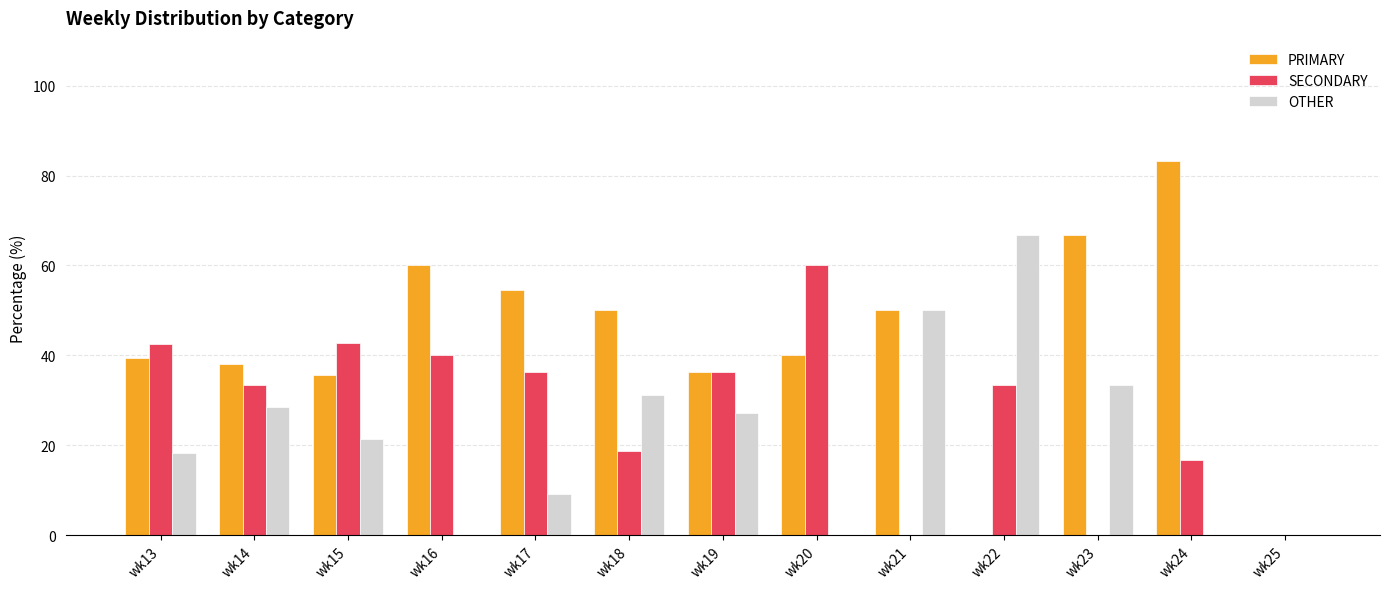

Which series changed the most between wk13 and wk23?

SECONDARY